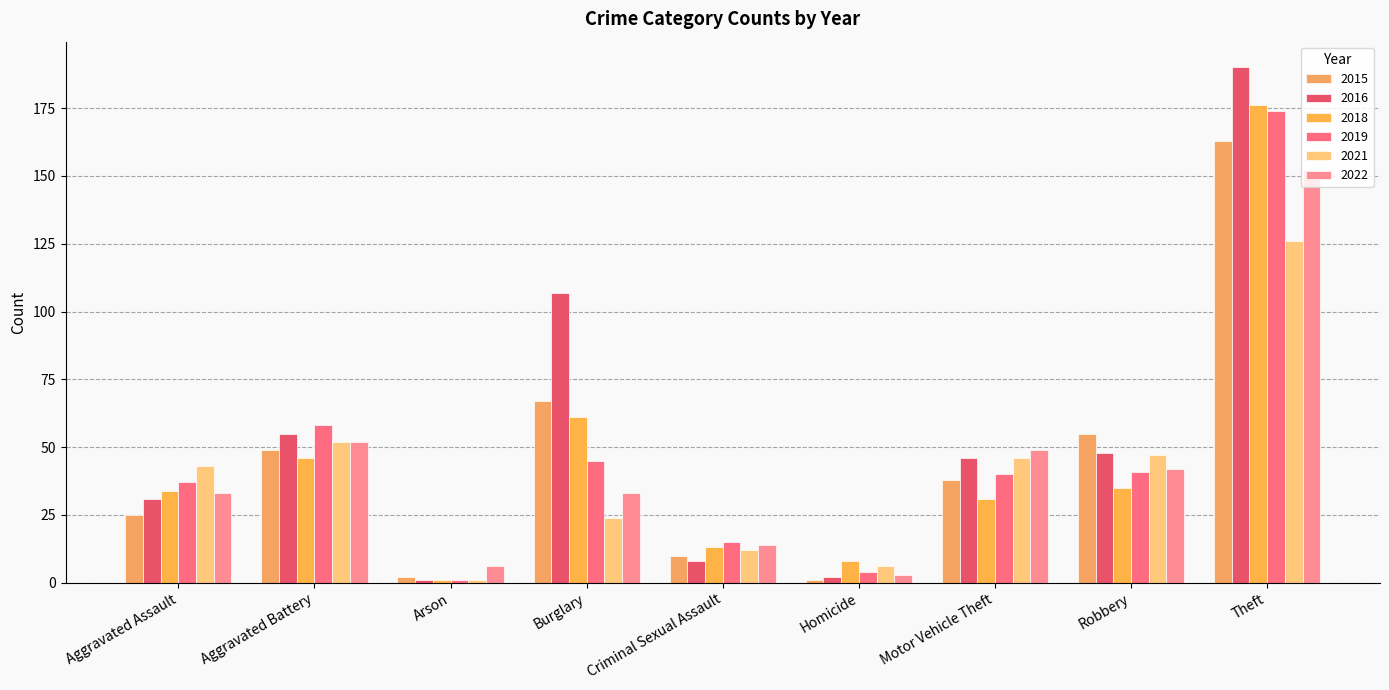

How many bars are there in each group?

6